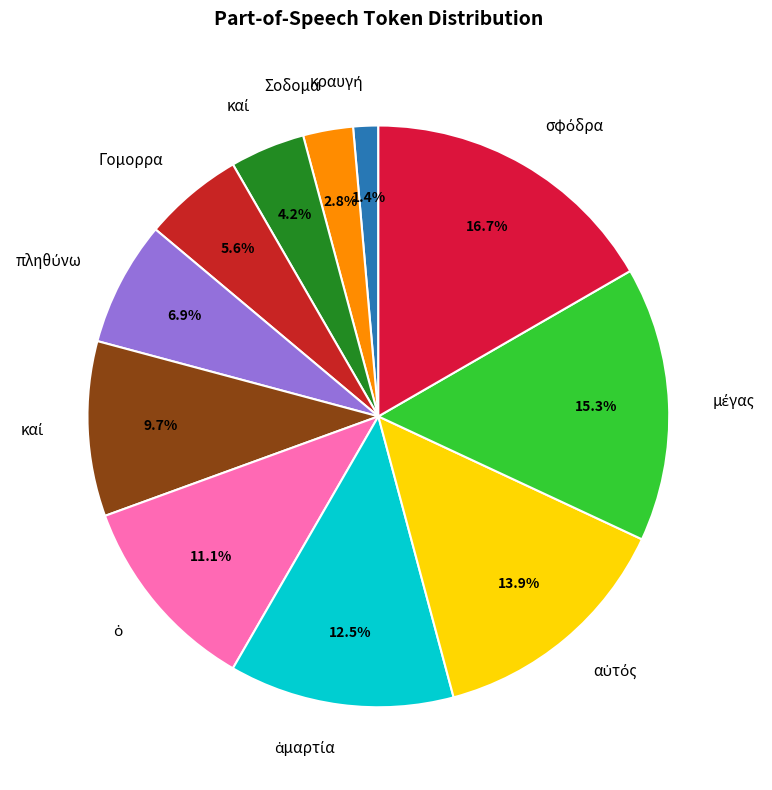

How many slices are in this pie chart?

11